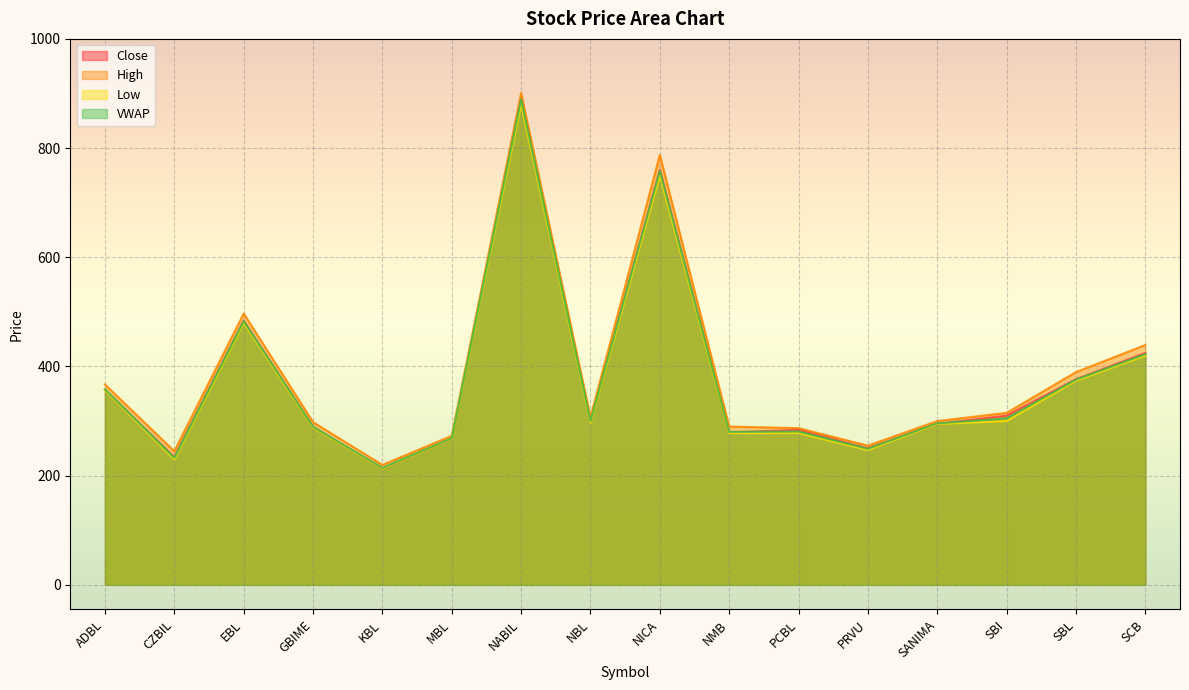

How many distinct data groups are displayed?

4